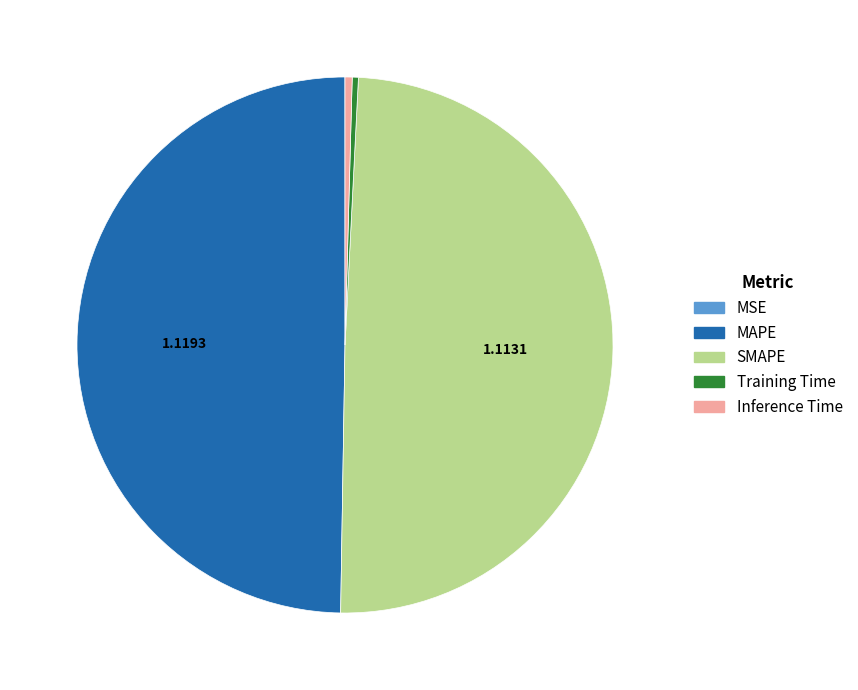

Is it true that SMAPE is 49% of the pie?

True